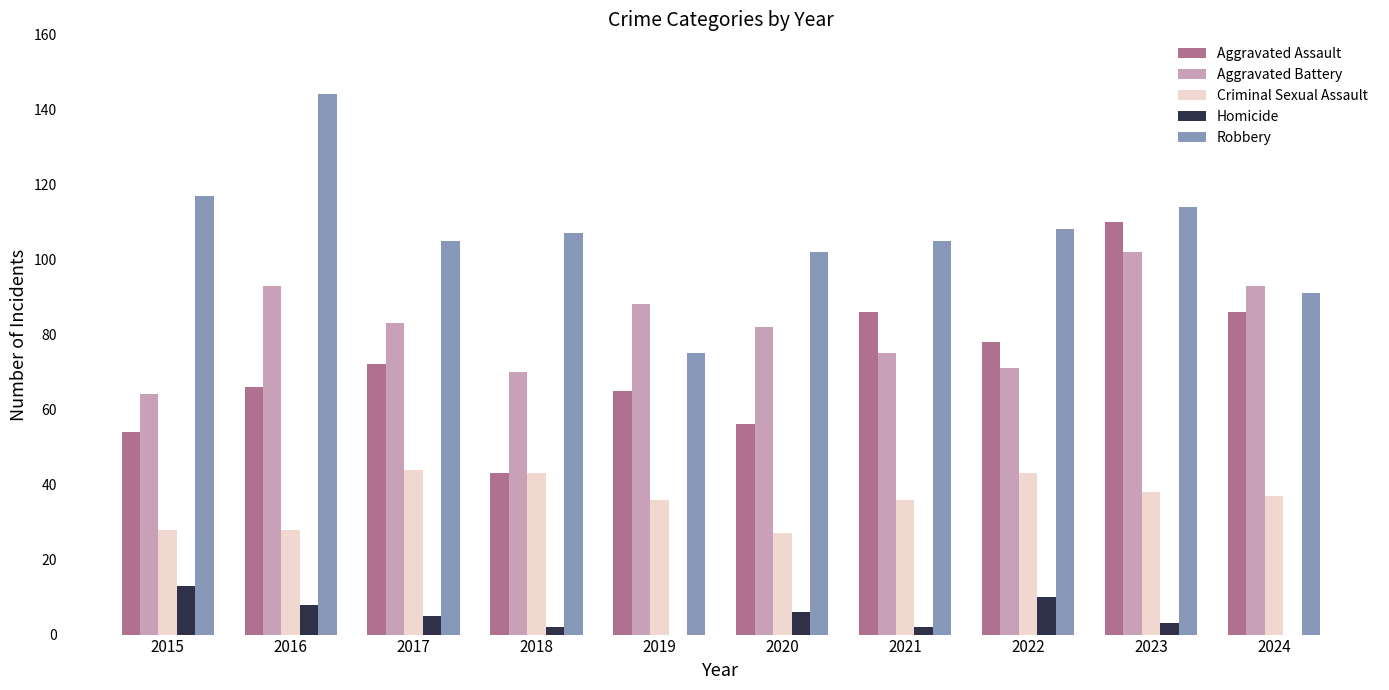

Read the Robbery value at 2016.

144